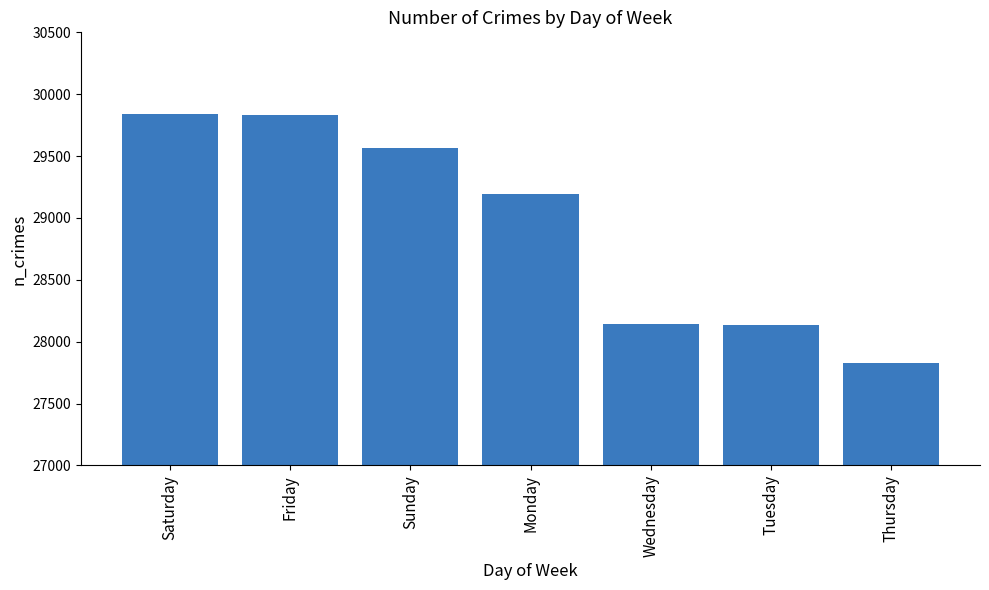

What is the average value?

28934